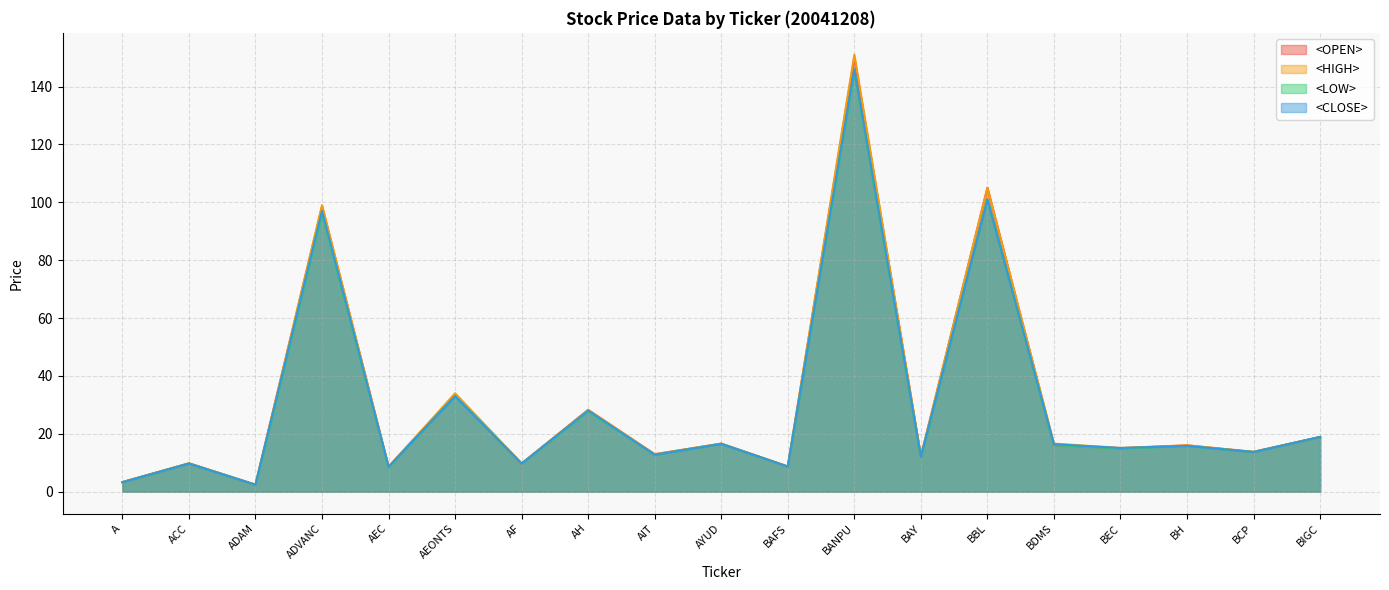

What is the label of the 6th point from the left?

AEONTS